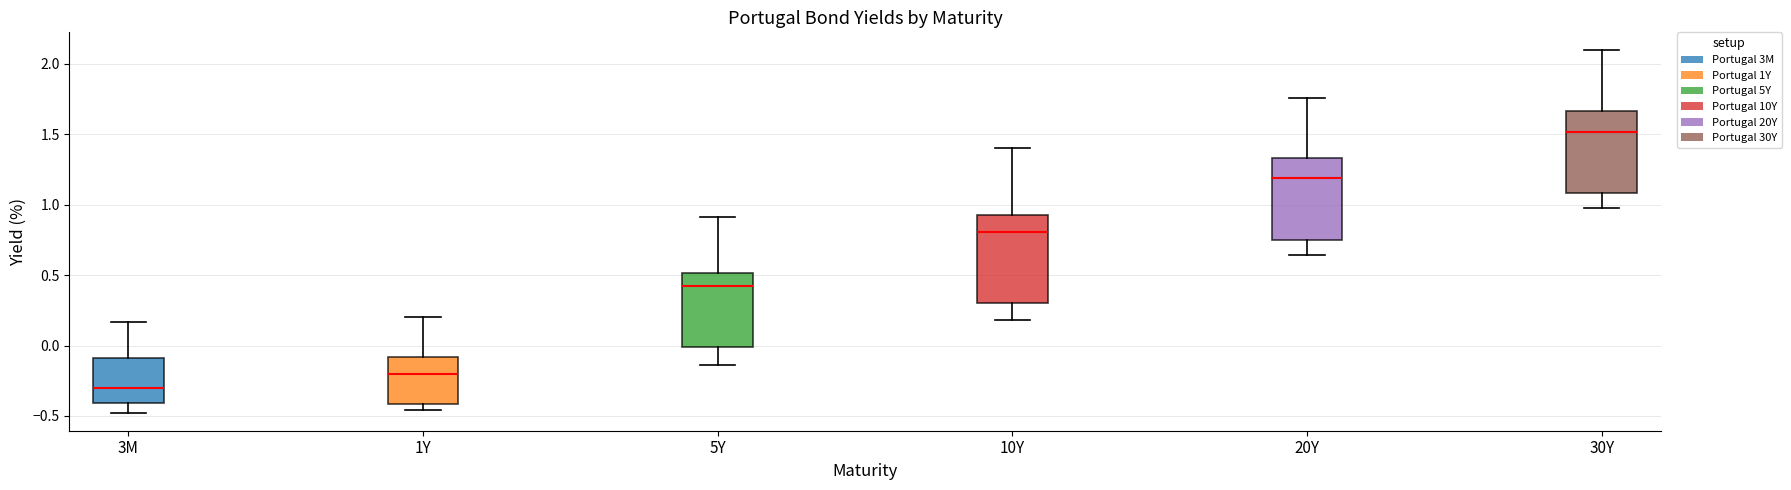

Reading left to right, transcribe this box plot: for each box, give where its median line is, the range the box spans, and where its two whiskers end, as read against the y-axis. The values are not printed on the chart, so give them approximately, as read against the axis.

3M: median -0.30, box -0.40 to -0.10, whiskers -0.50 to 0.15
1Y: median -0.20, box -0.40 to -0.10, whiskers -0.45 to 0.20
5Y: median 0.40, box 0.00 to 0.50, whiskers -0.15 to 0.90
10Y: median 0.80, box 0.30 to 0.90, whiskers 0.20 to 1.40
20Y: median 1.20, box 0.75 to 1.35, whiskers 0.65 to 1.75
30Y: median 1.50, box 1.10 to 1.65, whiskers 1.00 to 2.10